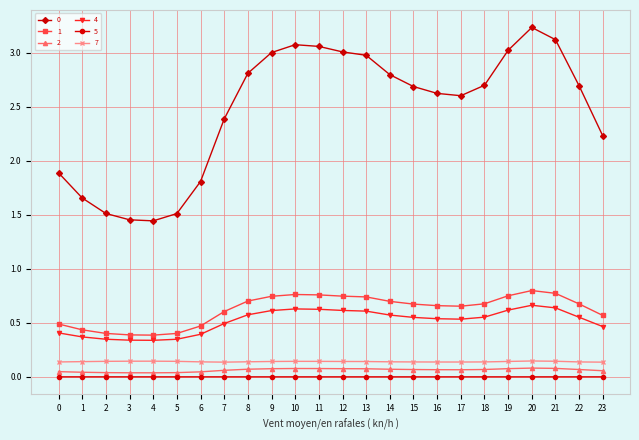

Which category has the highest value across all series?

20